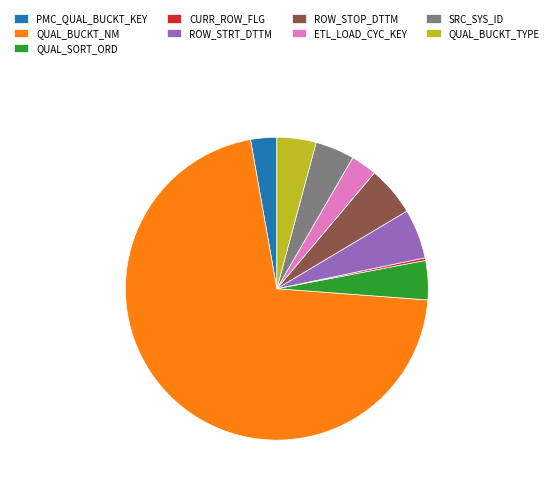

Do CURR_ROW_FLG and QUAL_BUCKT_NM together represent more than half of the pie?

Yes